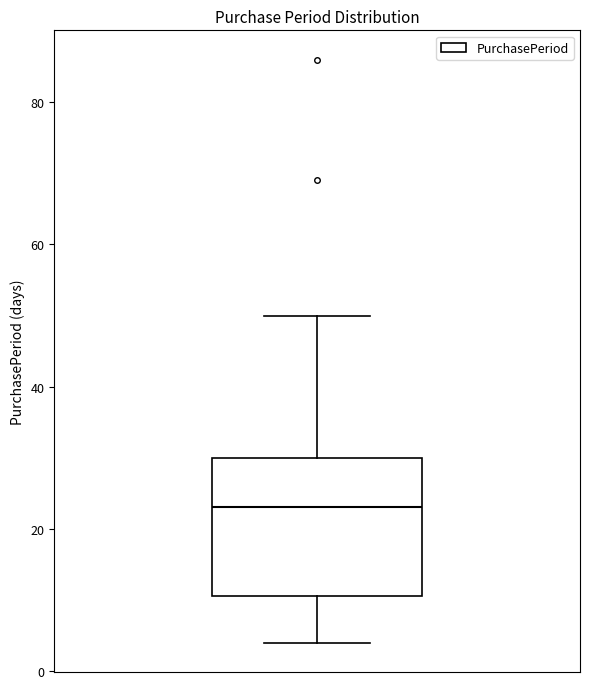

Transcribe this box plot: give where the median line is, the range the box spans, and where the two whiskers end, as read against the y-axis. The values are not printed on the chart, so give them approximately, as read against the axis.

median 24, box 10 to 30, whiskers 4 to 50